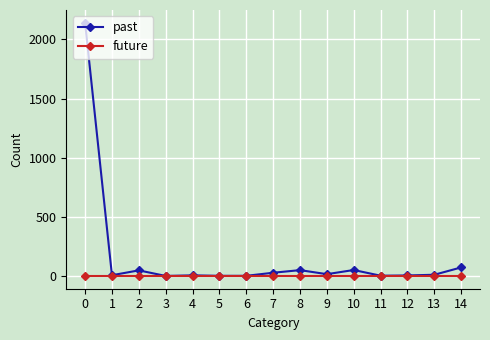

Rank the series by their maximum value, from highest to lowest.

past, future